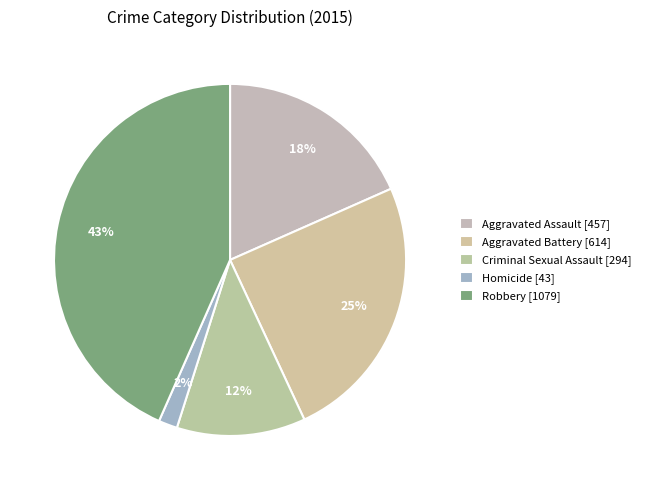

Count the number of slices in the pie.

5